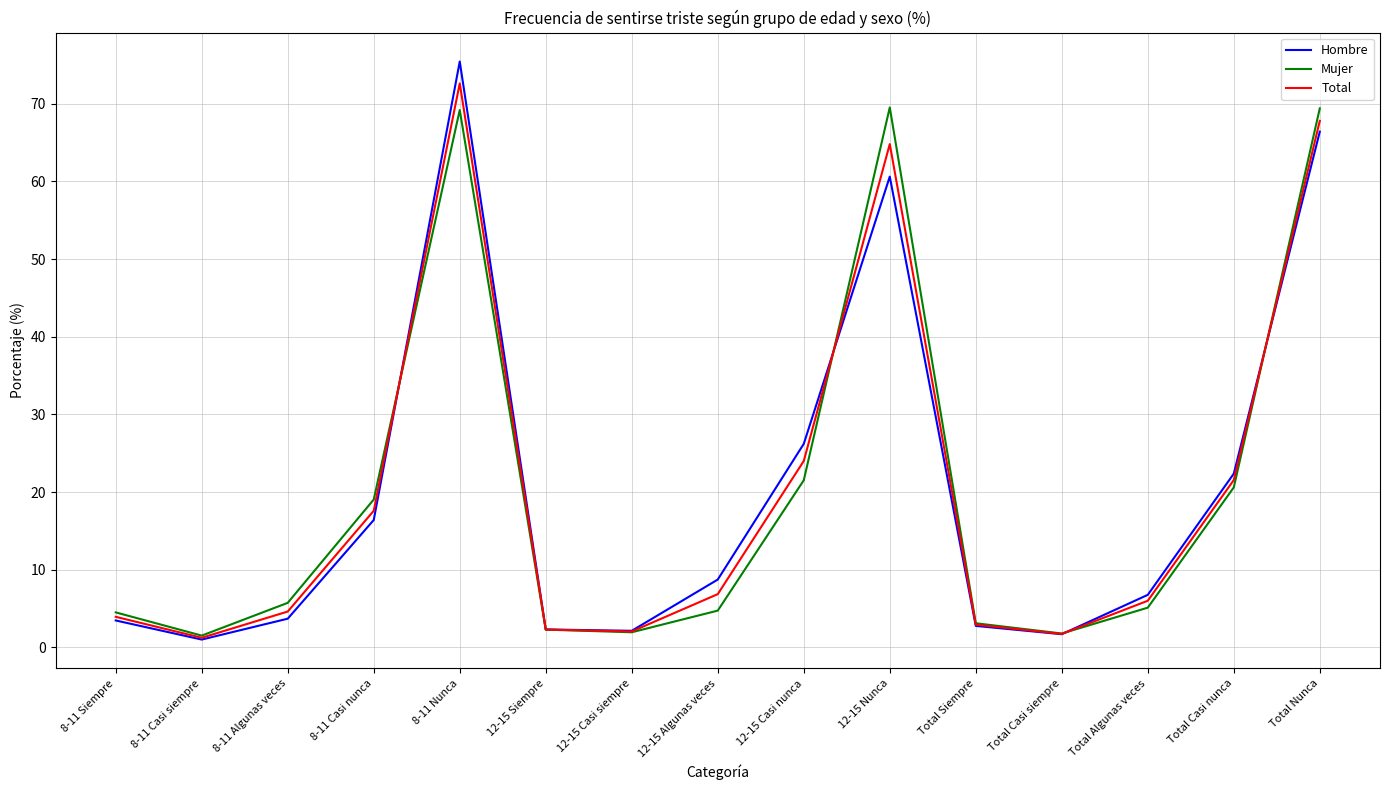

After their last crossing, which series has the higher values: Mujer or Total?

Mujer